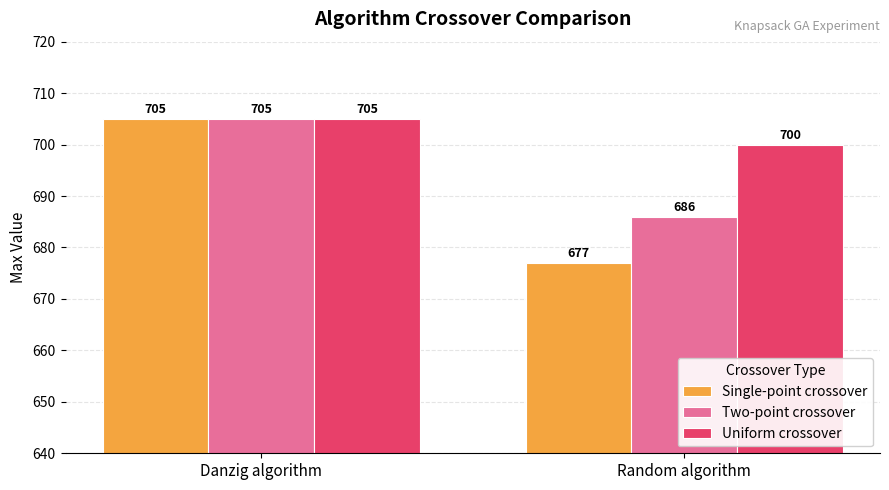

List the series in order of their overall mean, lowest first.

Single-point crossover, Two-point crossover, Uniform crossover